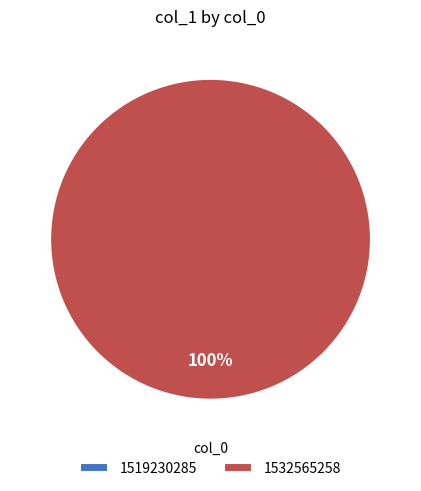

What is the change in value from 1519230285 to 1532565258?

+1